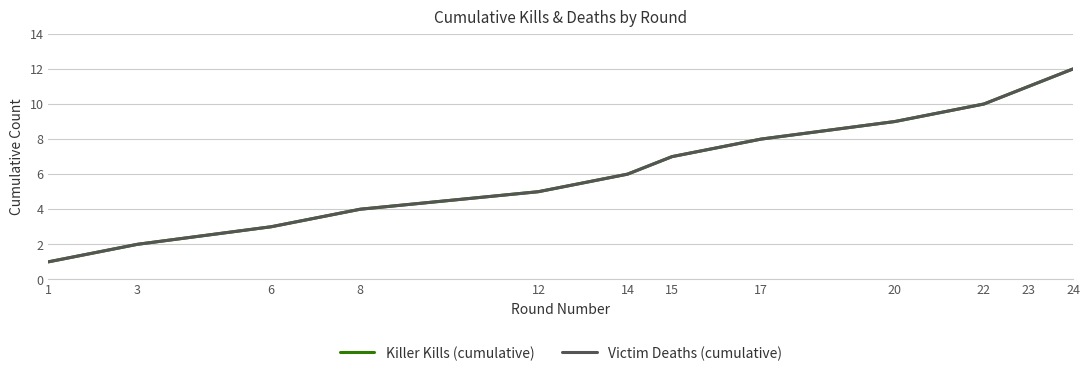

Does the chart have visible grid lines?

Yes